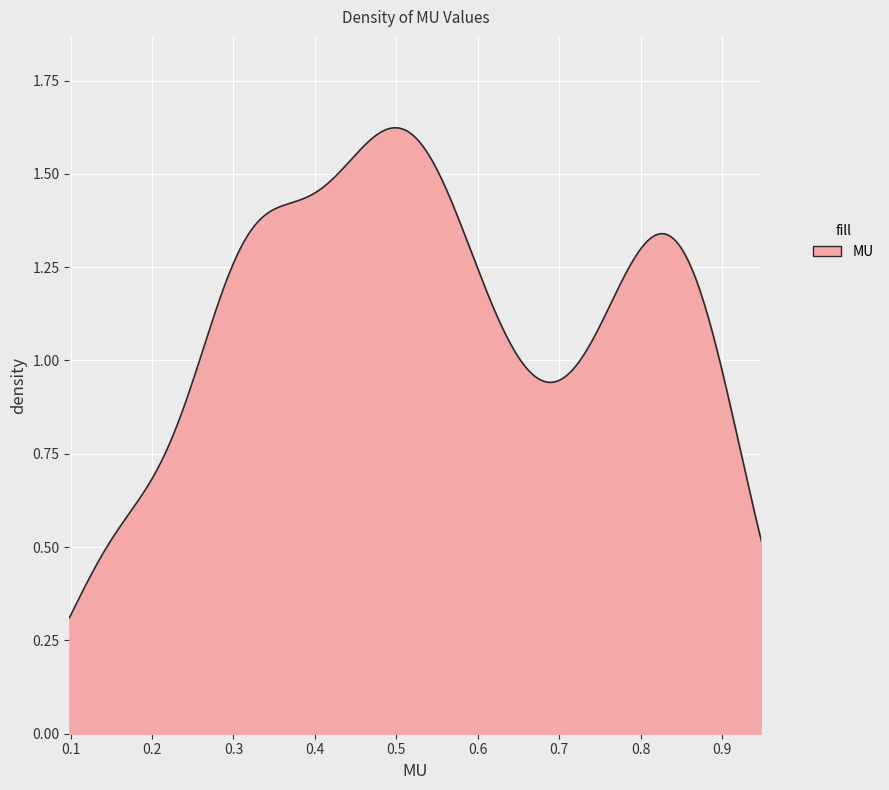

How many lines are shown in the chart?

1